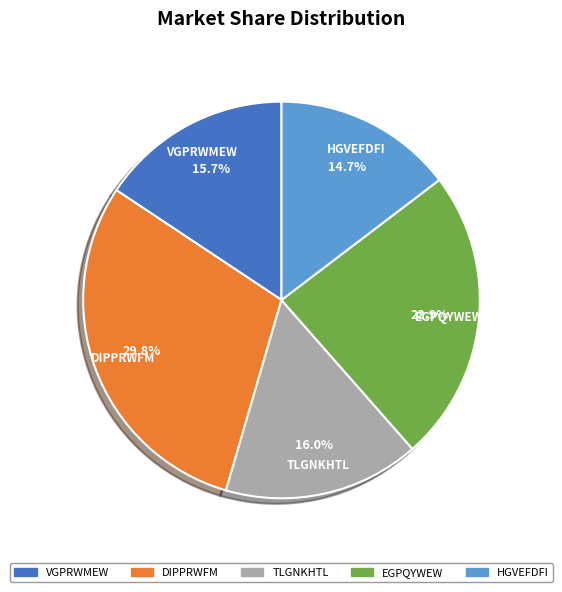

True or false: HGVEFDFI accounts for 9% of the total.

False